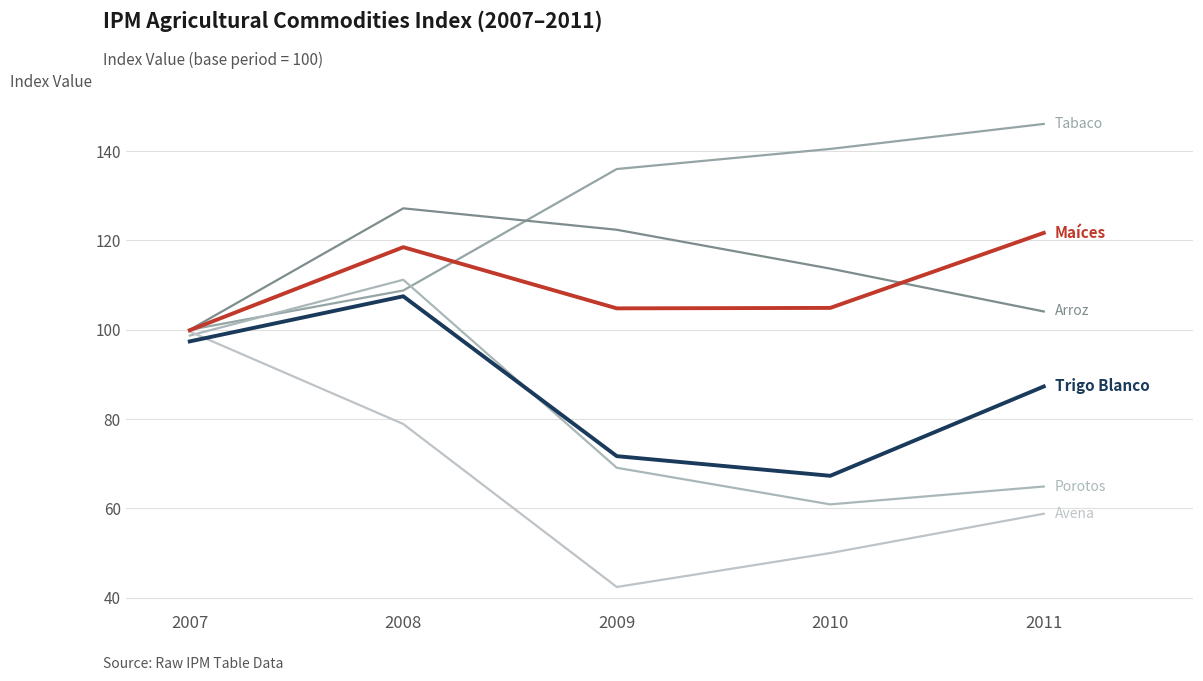

Reading right to left, extract all data points from this chart.

IPM TABACO SIN DESVAINAR: 2011=146.1	2010=140.5	2009=136.0	2008=108.8	2007=100.0
IPM ARROZ CON CASCARA: 2011=104.1	2010=113.7	2009=122.4	2008=127.2	2007=100.0
IPM LOS DEMAS MAICES: 2011=121.7	2010=104.9	2009=104.8	2008=118.5	2007=99.9
IPM TRIGO BLANCO: 2011=87.3	2010=67.3	2009=71.7	2008=107.5	2007=97.4
IPM POROTOS O FRIJOL SECOS: 2011=64.9	2010=60.9	2009=69.1	2008=111.2	2007=98.7
IPM AVENA: 2011=58.8	2010=50.0	2009=42.4	2008=78.9	2007=99.6